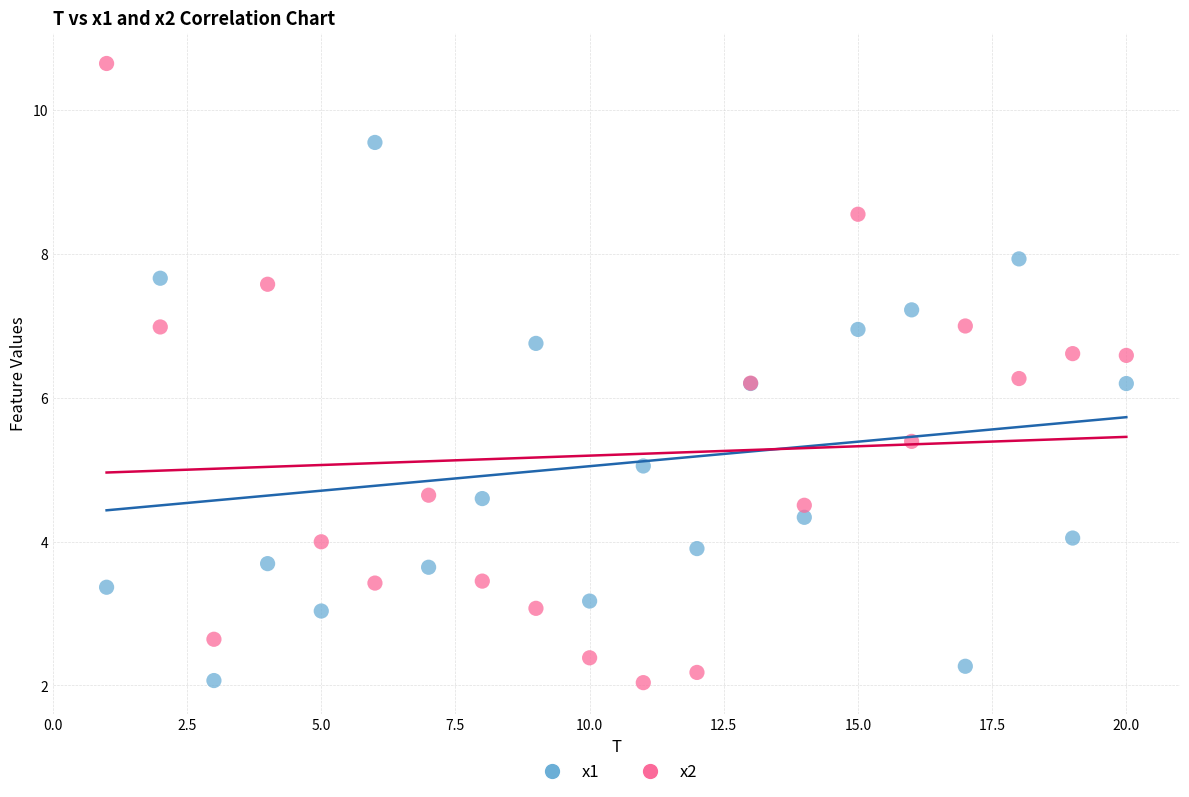

Which series has the widest spread of Y values?

x2